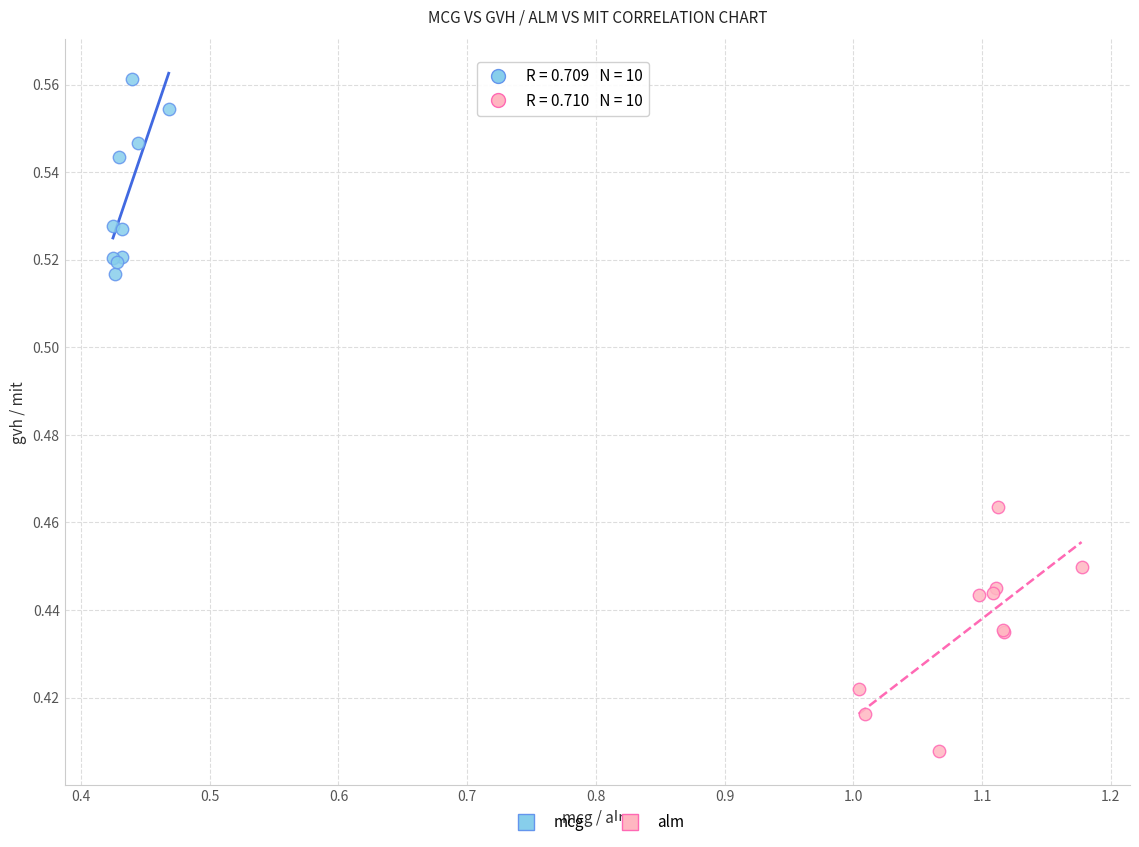

Which series has the largest Y range (max minus min)?

alm